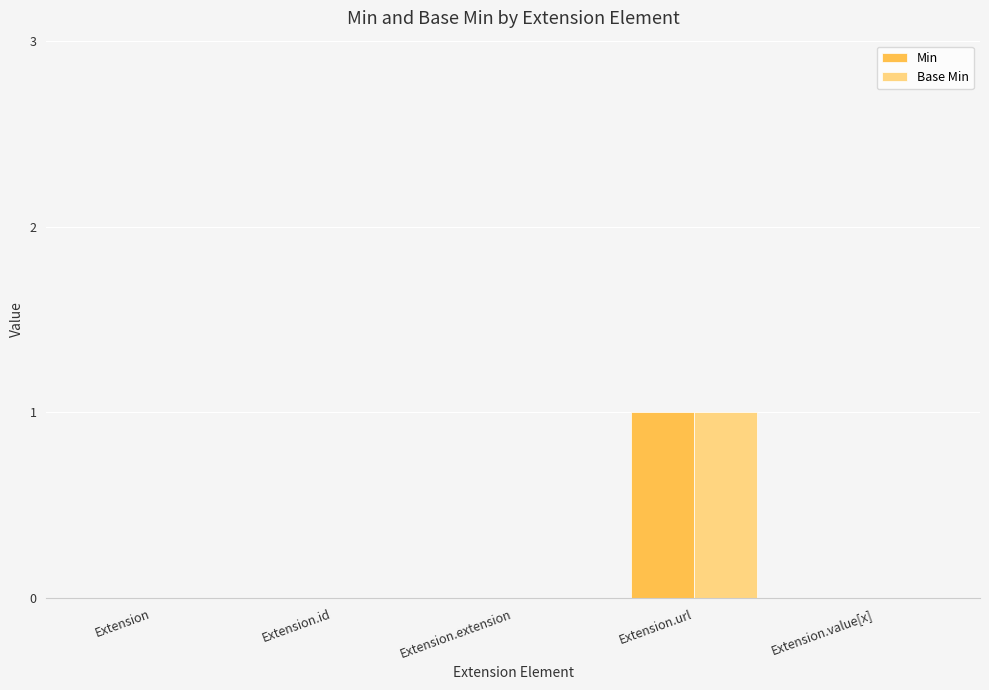

Is it true that Base Min equals 1 at Extension.url?

True